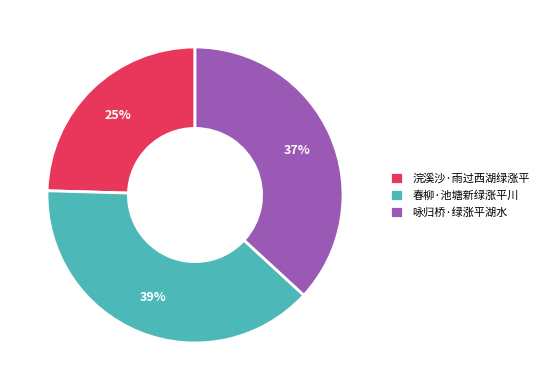

How many slices are in this pie chart?

3